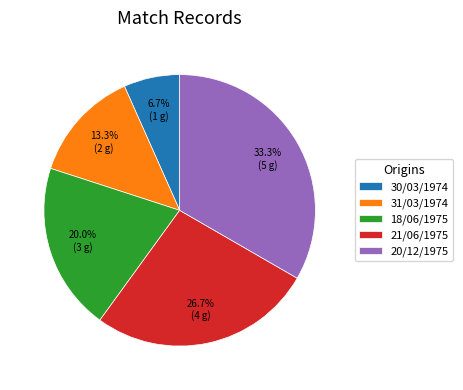

Which category has the biggest portion of the pie?

20/12/1975